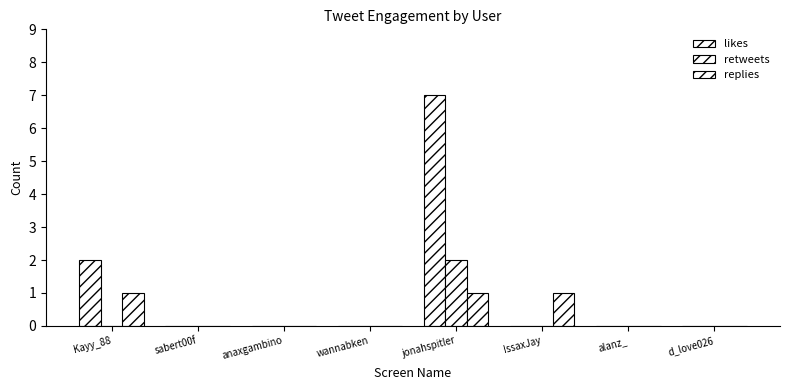

What position from the right is d_love026?

1